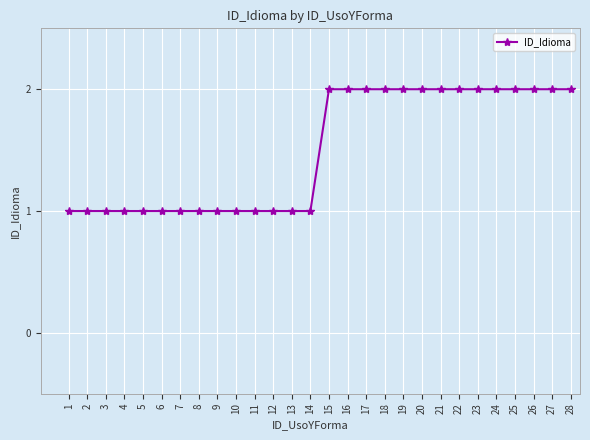

Is it true that the value at 7 is 1?

True